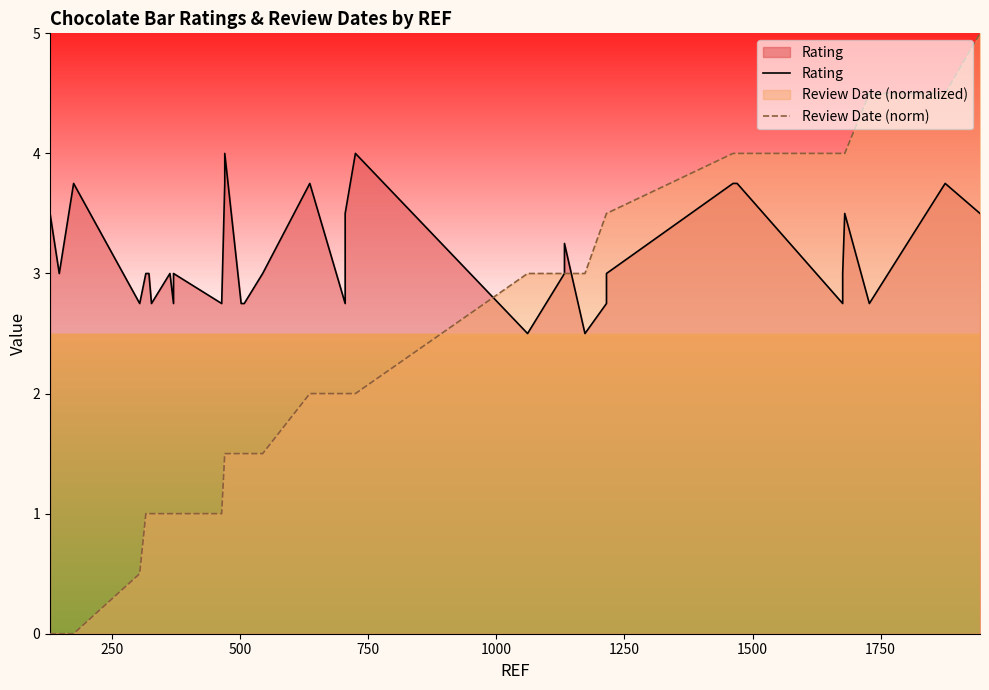

True or false: Review Date (norm) has more than 0 points higher than both neighbors.

False